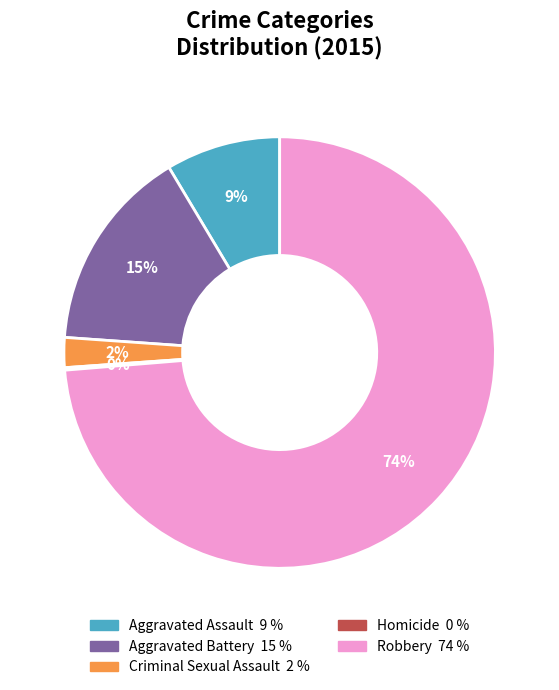

To the nearest percent, what is the average slice percentage?

20%